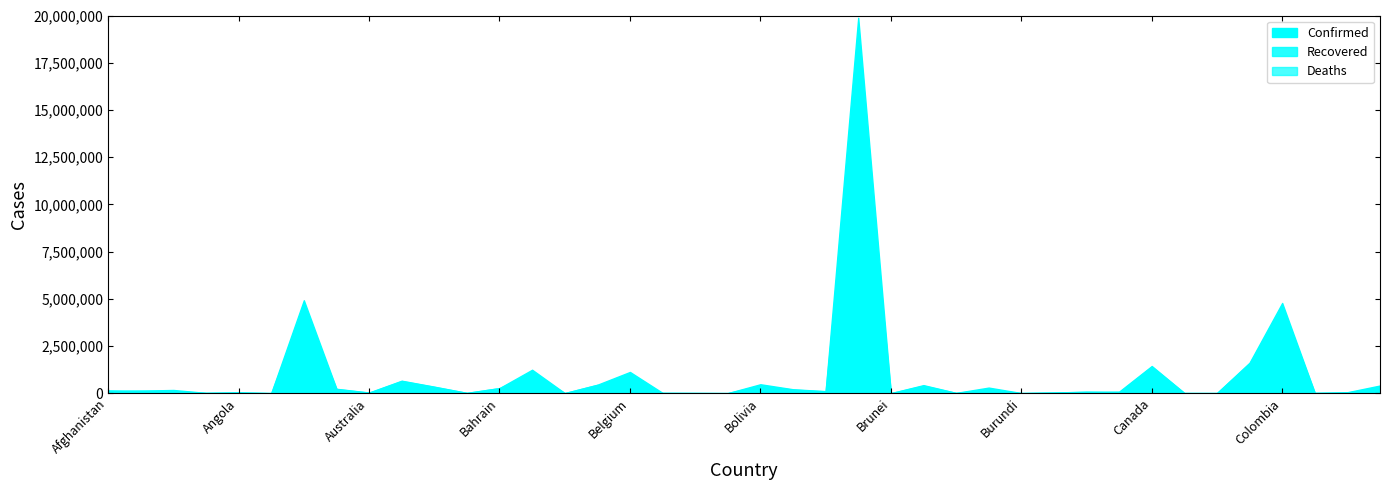

Which category has the lowest value in the Deaths series?

Bhutan